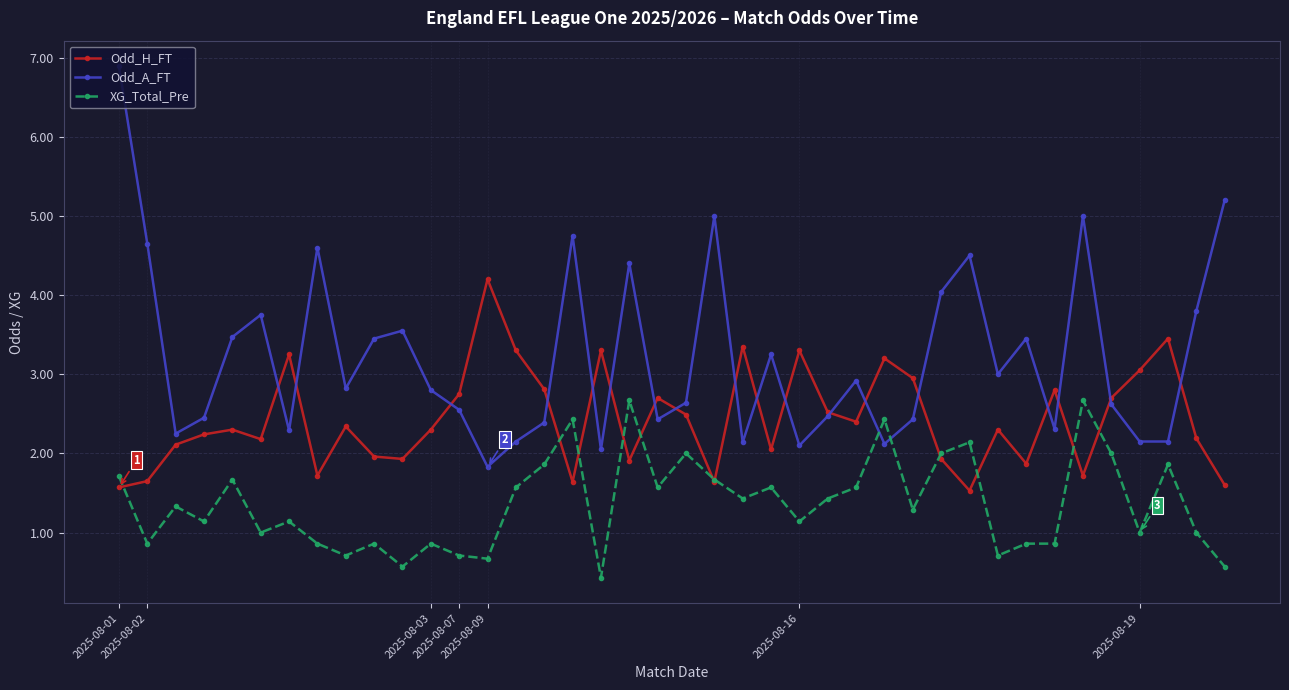

What is the minimum value for XG_Total_Pre?

0.4